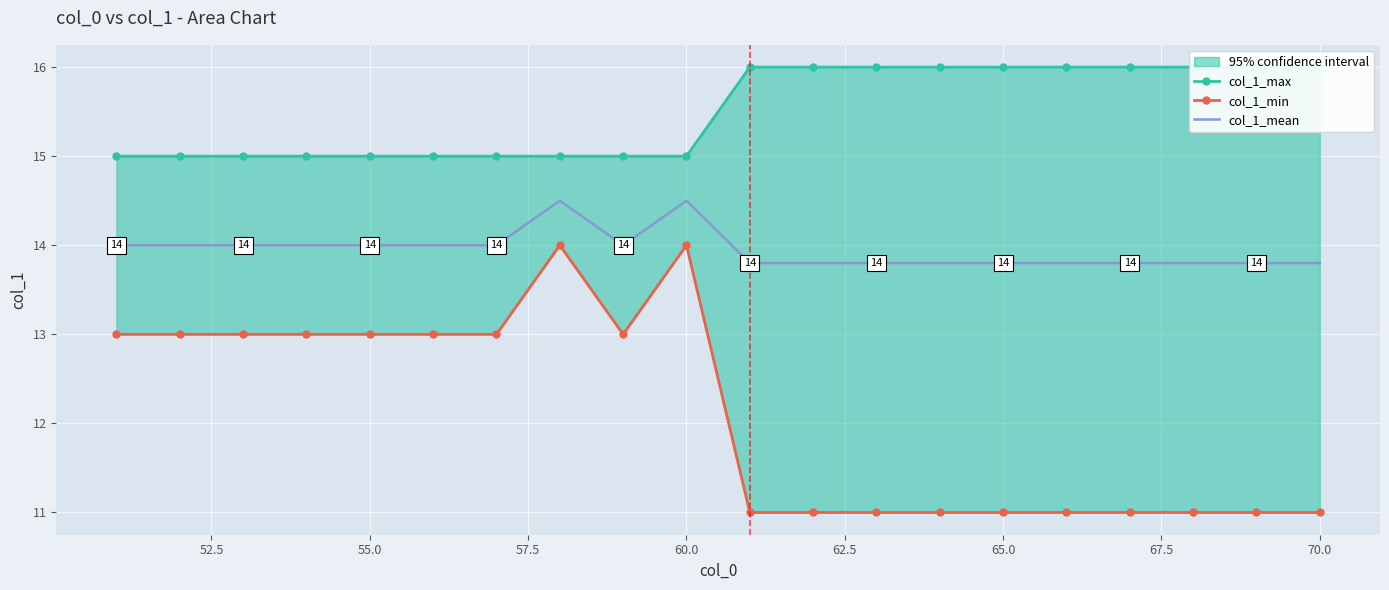

What is the average value of the col_1_mean series?

13.9